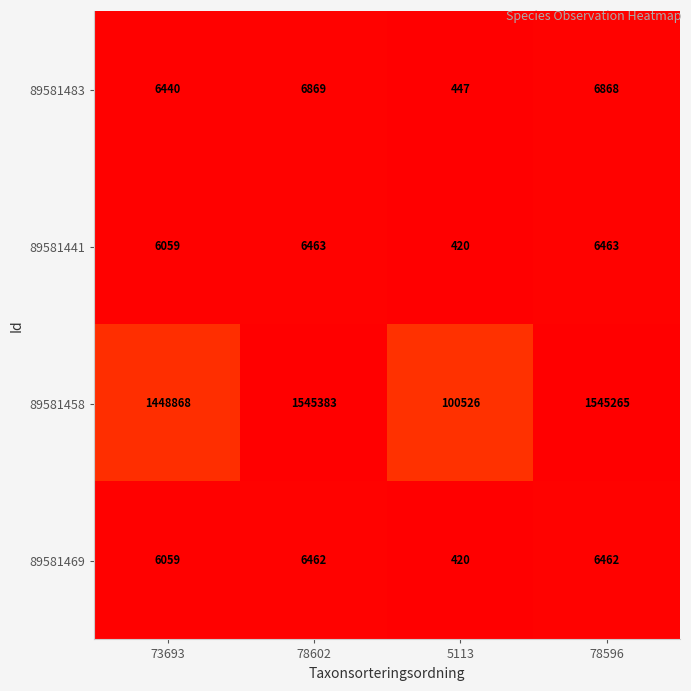

Rank the series by their maximum value, from highest to lowest.

89581458, 89581483, 89581441, 89581469